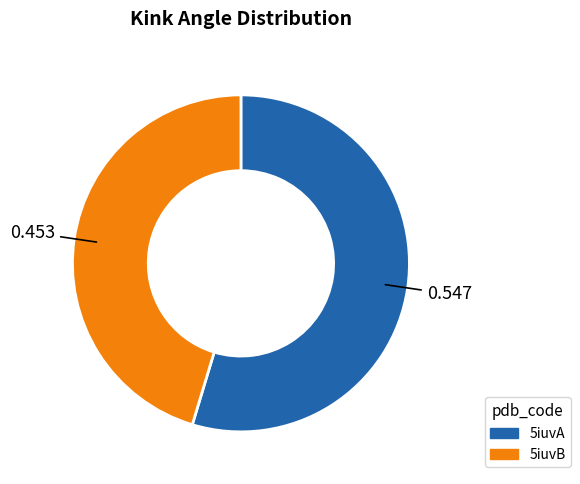

Does any single category account for the majority?

Yes